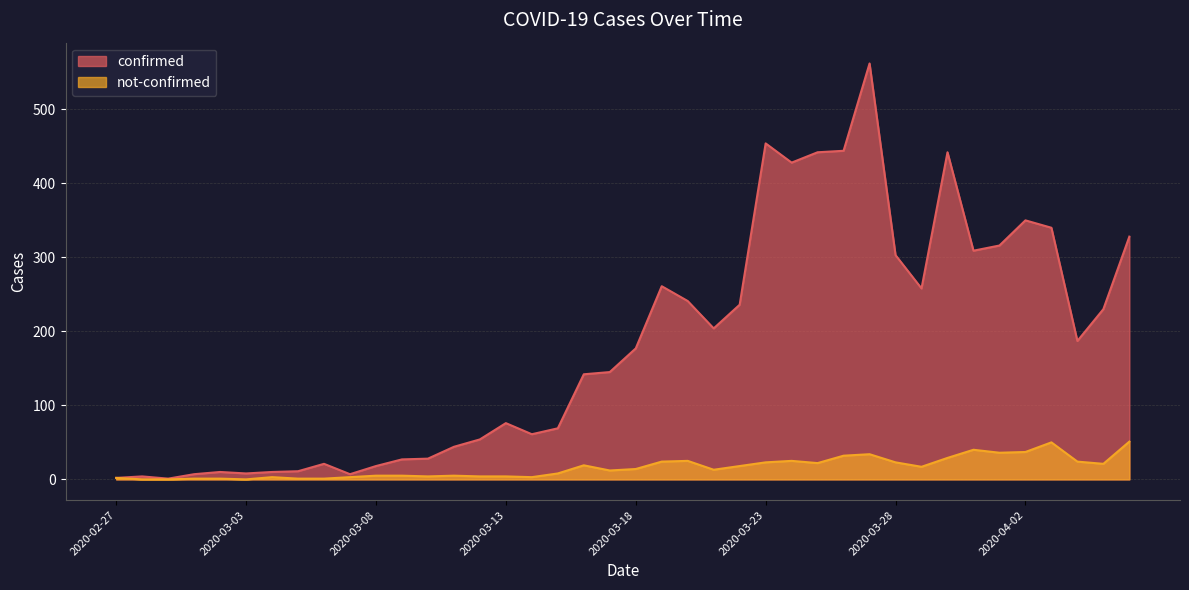

How many interior local valleys does the not-confirmed series have?

9